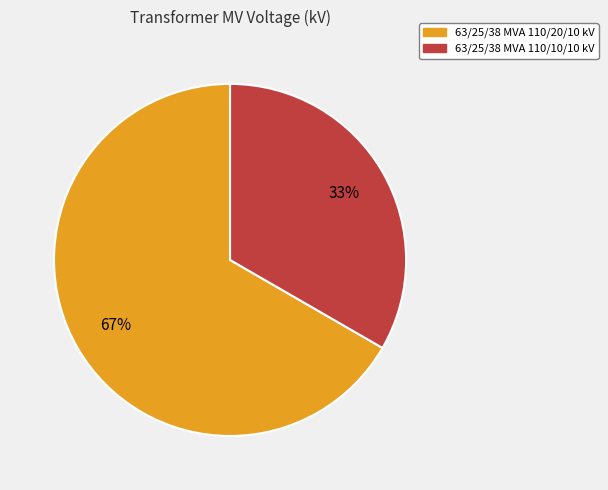

What is the majority slice?

63/25/38 MVA 110/20/10 kV